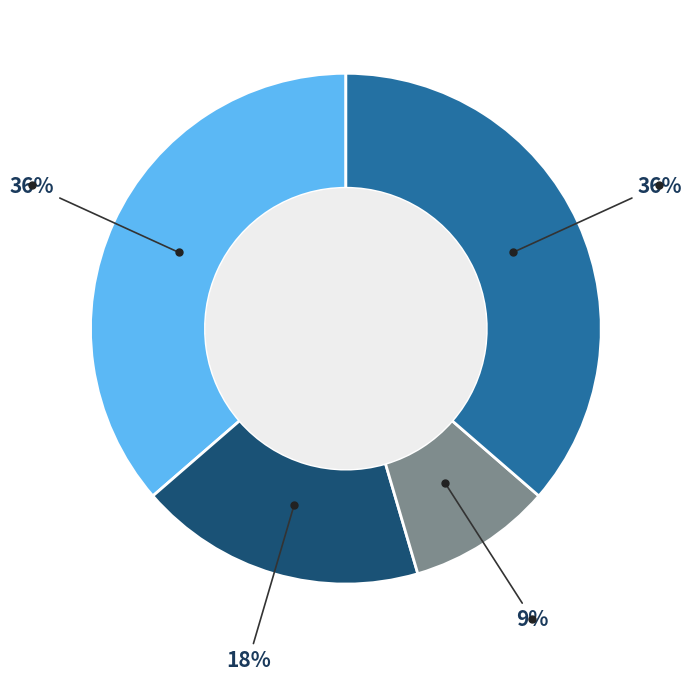

How many segments does this pie chart have?

4